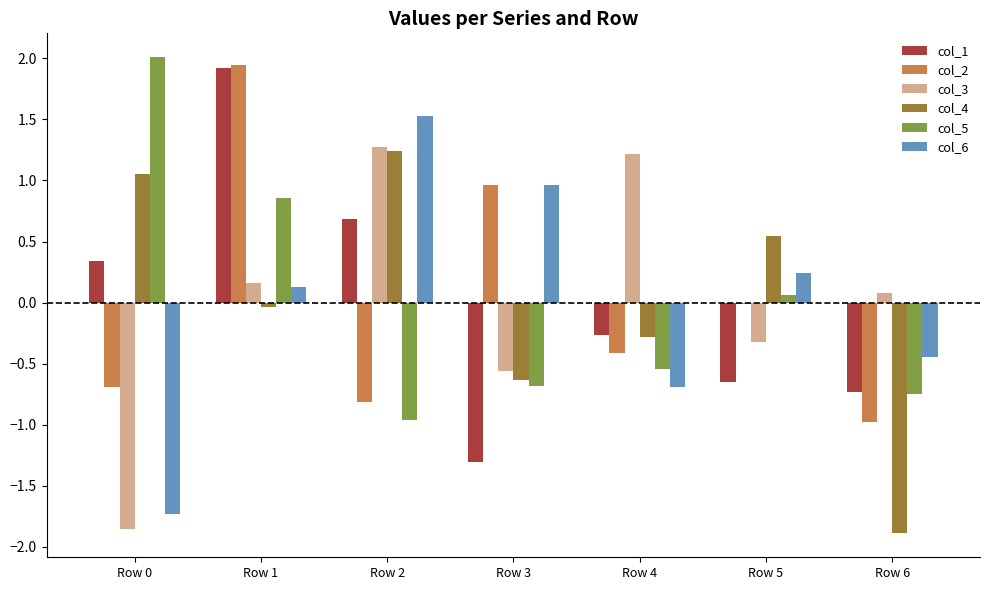

What is the difference between the maximum and second lowest values in the col_2 series?

2.8